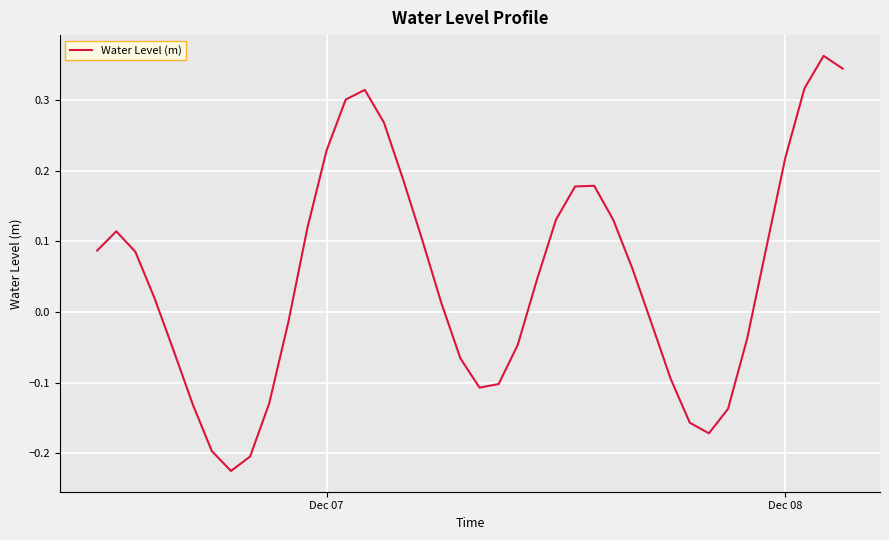

What is the difference between the maximum and minimum values?

0.6